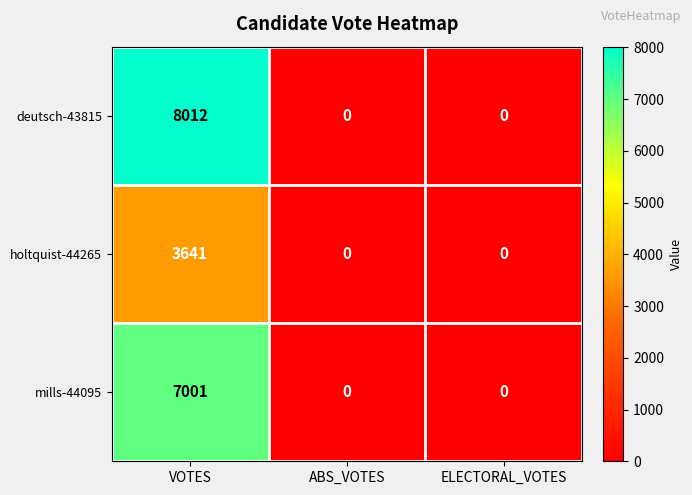

Which series changed the most between VOTES and ABS_VOTES?

deutsch-43815